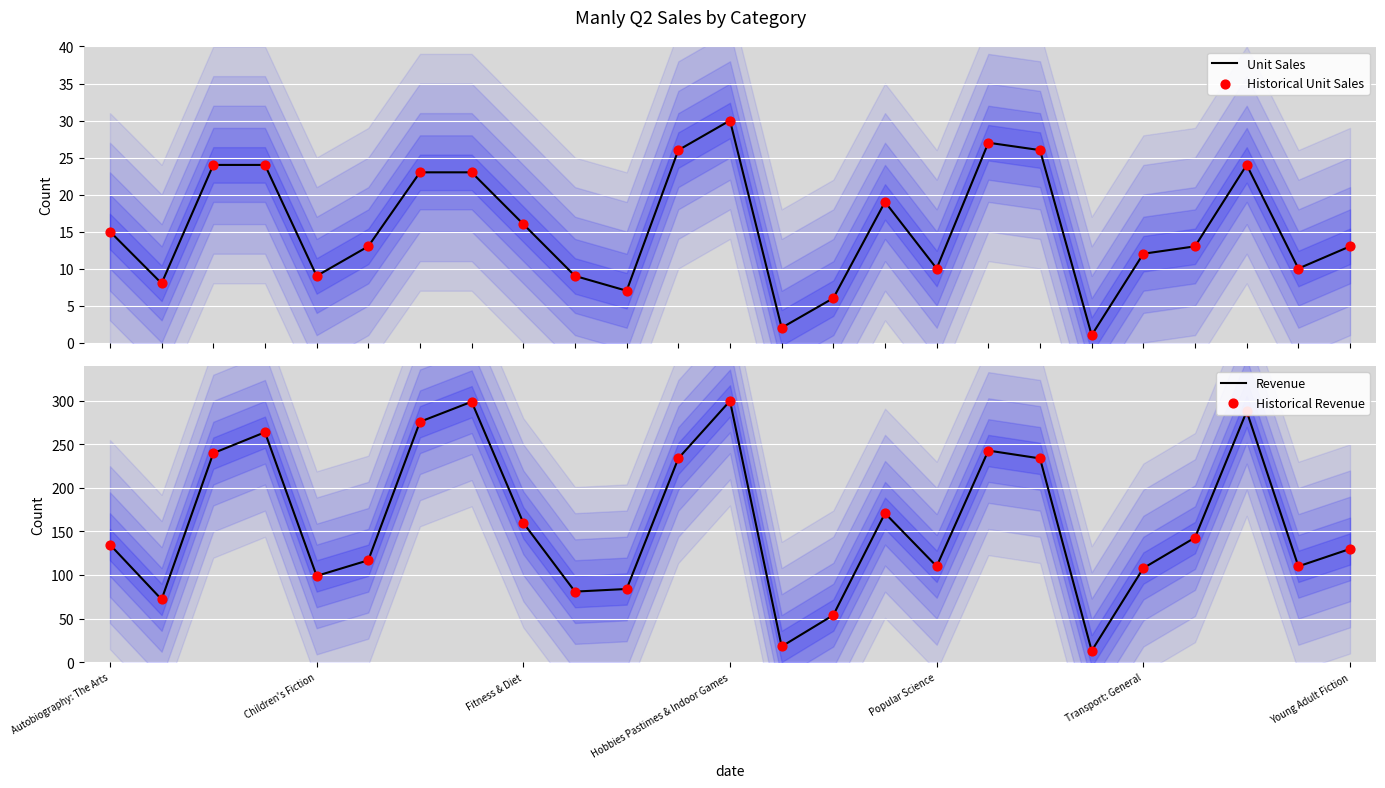

What are all the series names shown in the legend?

Unit Sales, Historical Unit Sales, Revenue, Historical Revenue